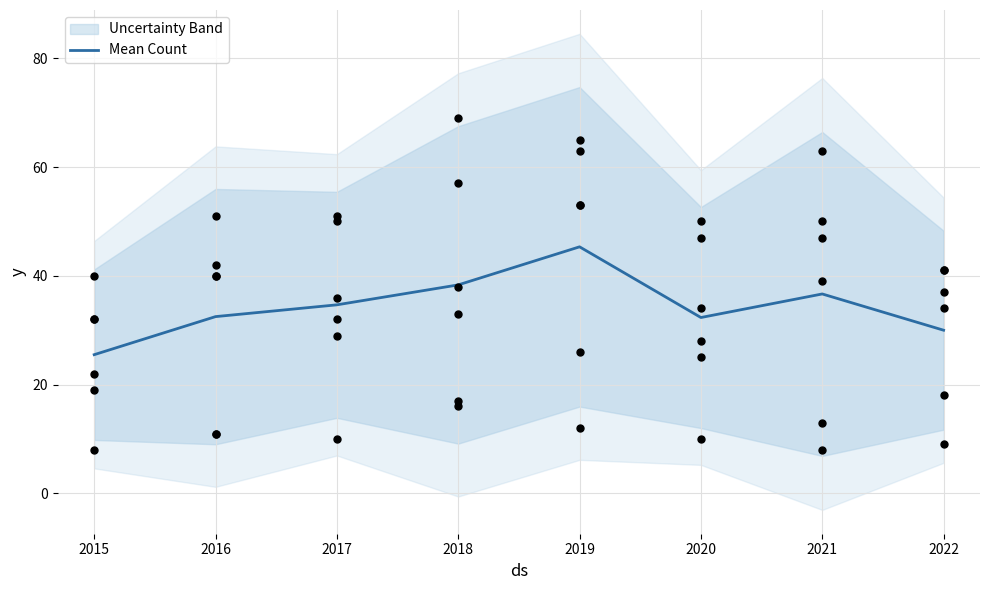

Approximately how many times larger is the value at 2016 compared to 2015?

1.3